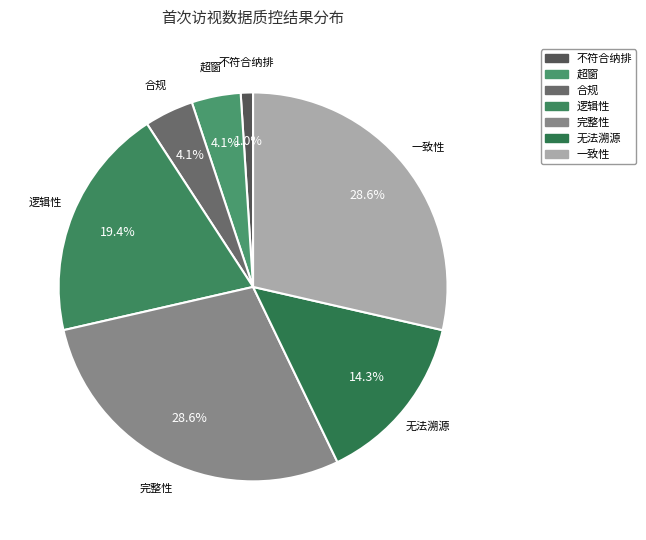

The 完整性 slice represents 39% of the pie. True or false?

False